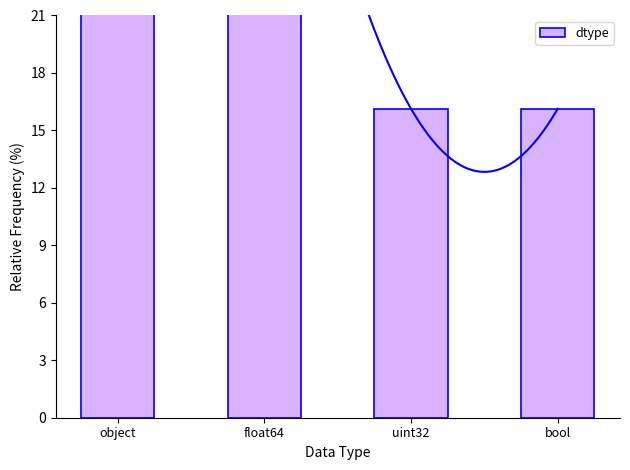

List the labels in order of value, largest first.

float64, object, uint32, bool